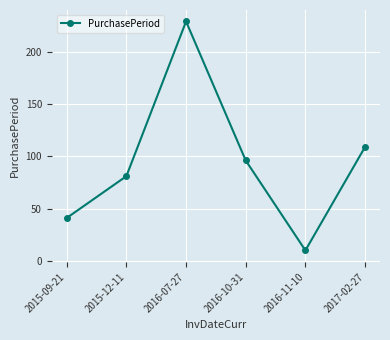

List the labels in order of value, largest first.

2016-07-27, 2017-02-27, 2016-10-31, 2015-12-11, 2015-09-21, 2016-11-10